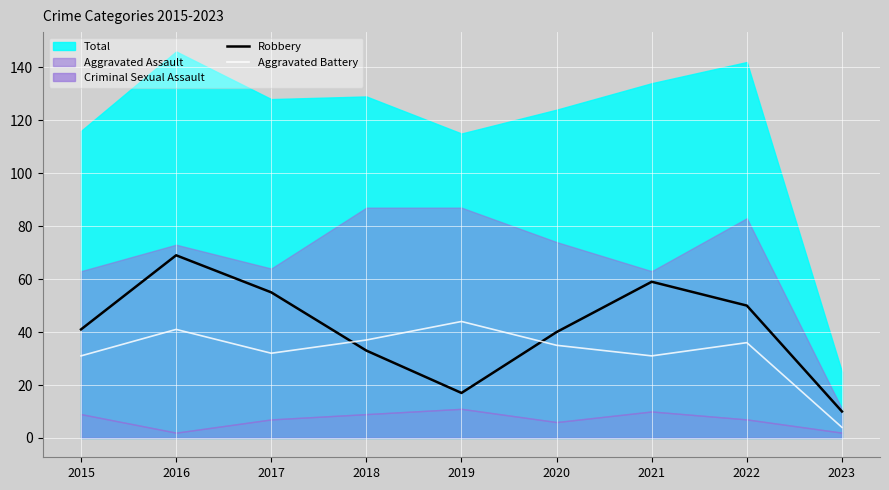

What is the maximum value for Aggravated Battery?

44